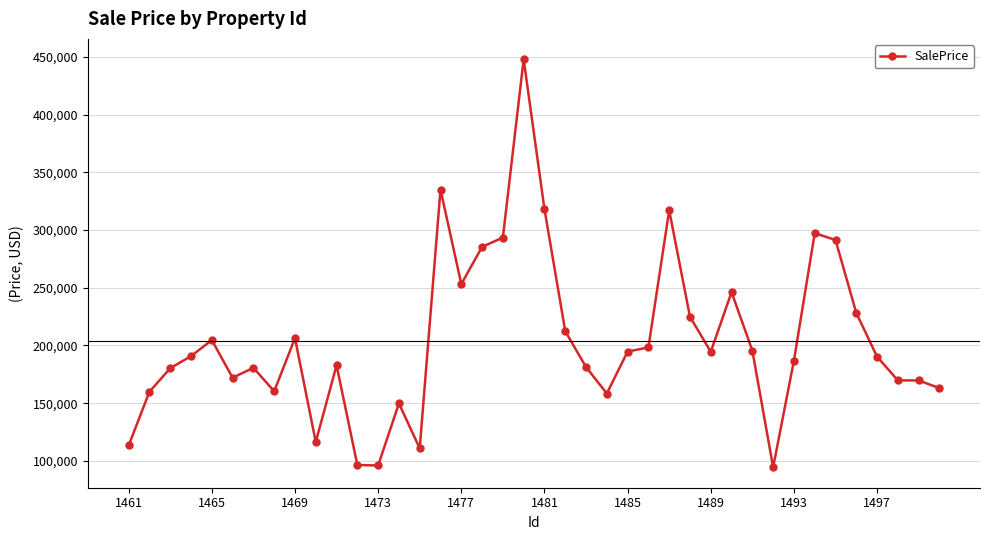

True or false: the data has more than 0 interior local peaks.

True